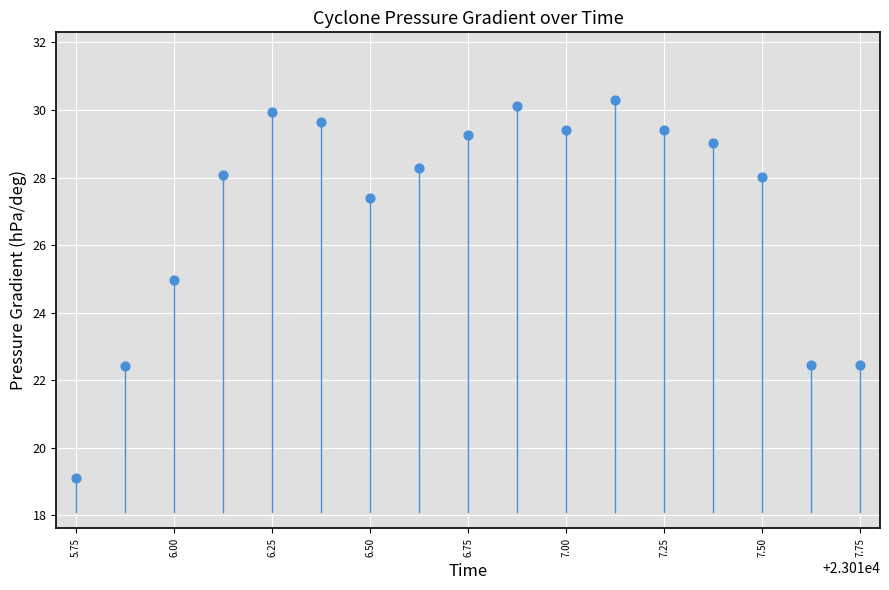

What is the range of Y values (max minus min)?

11.2